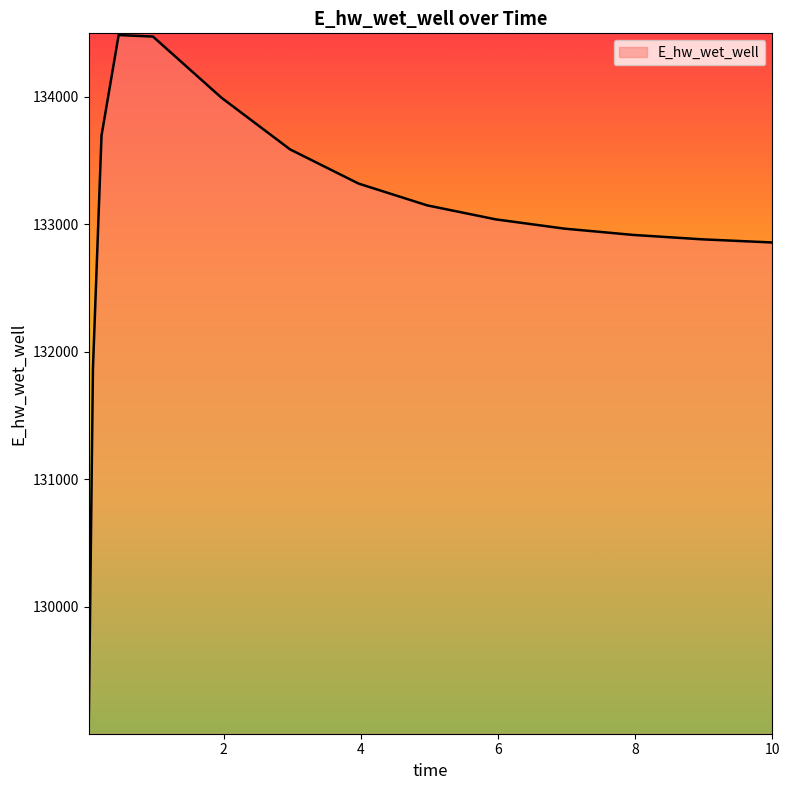

What is the maximum value shown in the chart?

134485.6